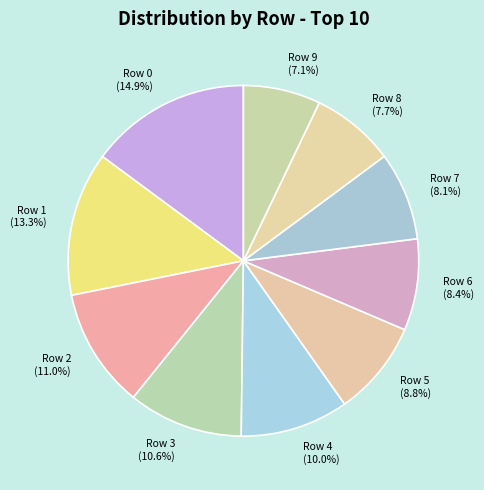

Is there a majority slice in this chart?

No